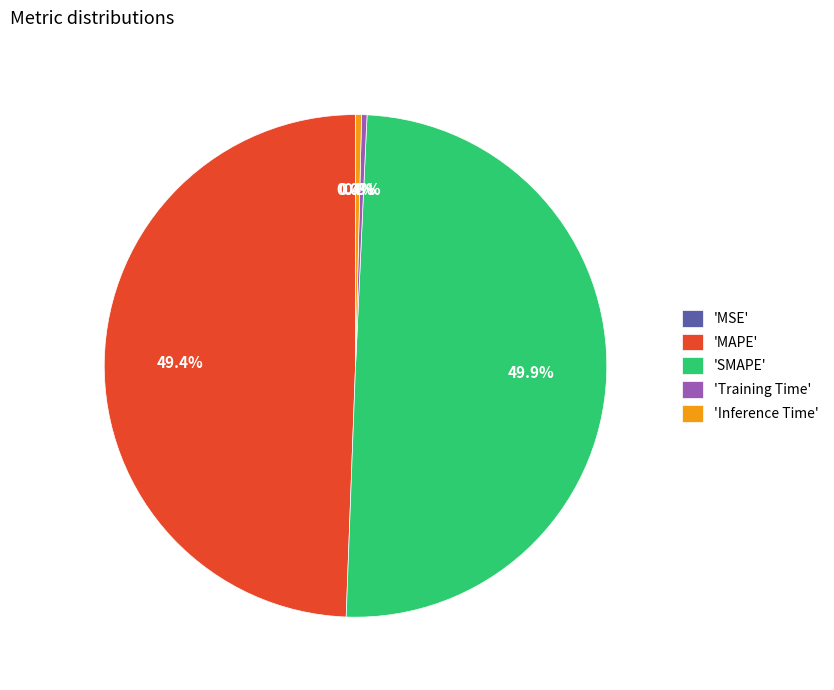

Between 'SMAPE' and 'Training Time', which is larger?

'SMAPE'